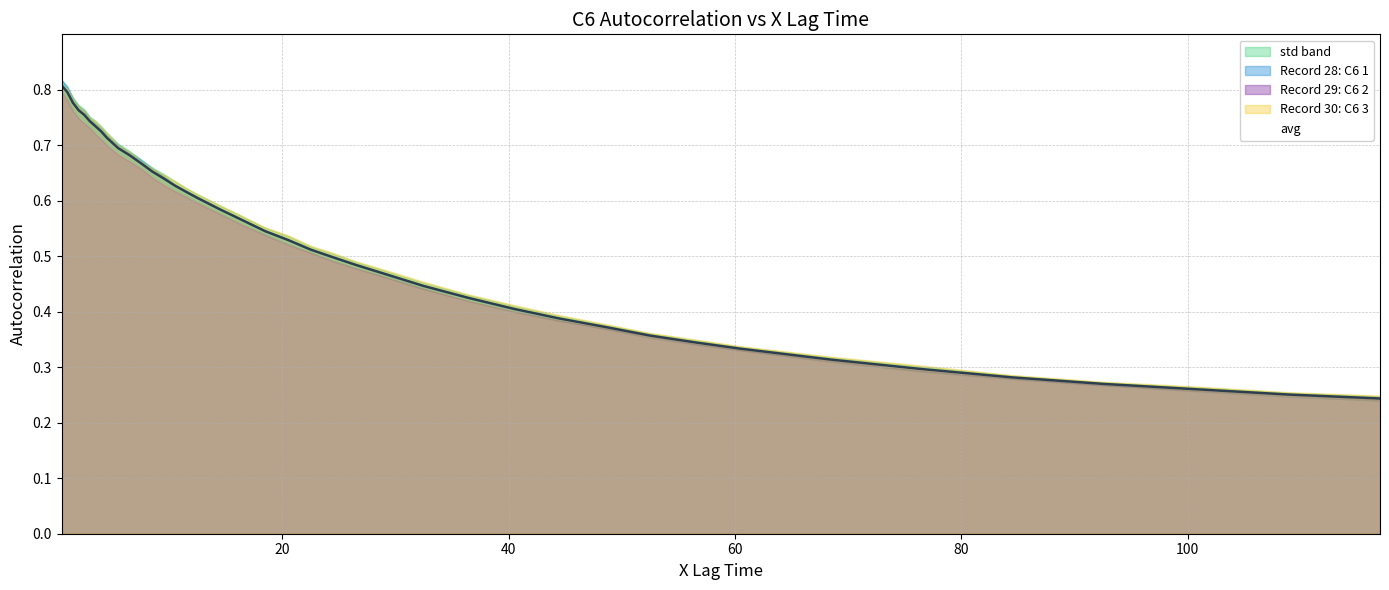

What is the value of the Record 29: C6 2 point at the 1st from the left?

0.8